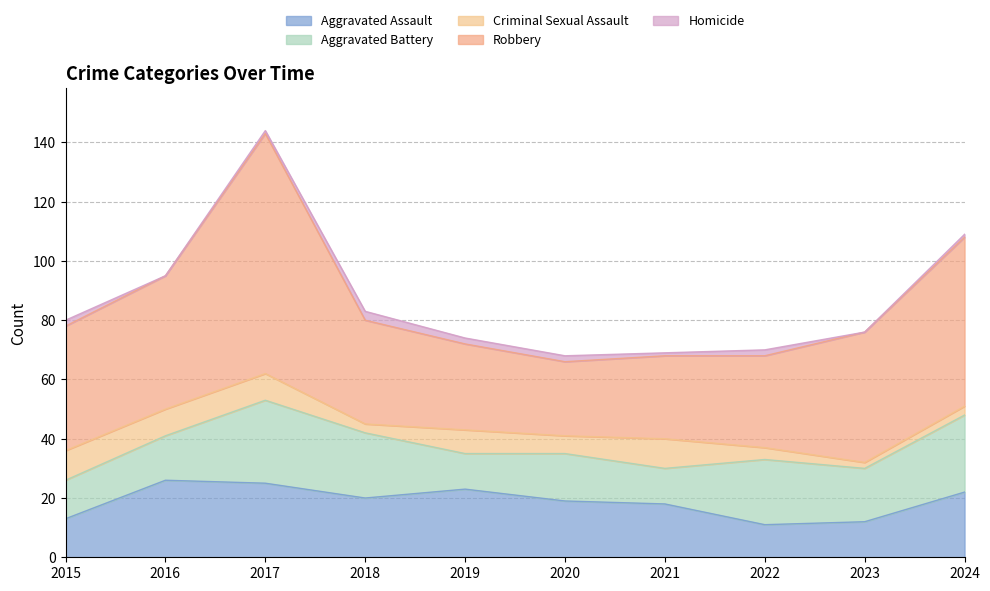

The value of Robbery at 2024 is 57. True or false?

True